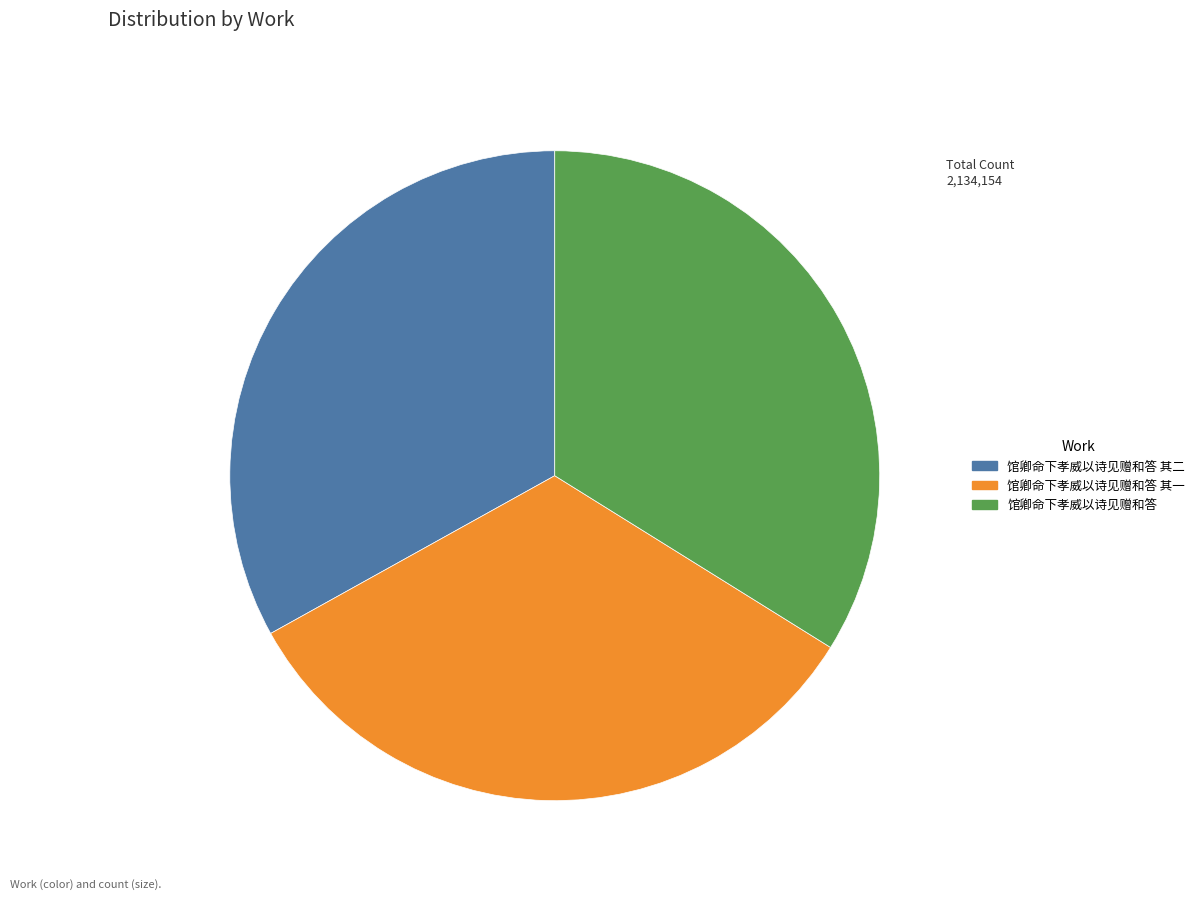

Which slice is the largest?

馆卿命下孝威以诗见赠和答